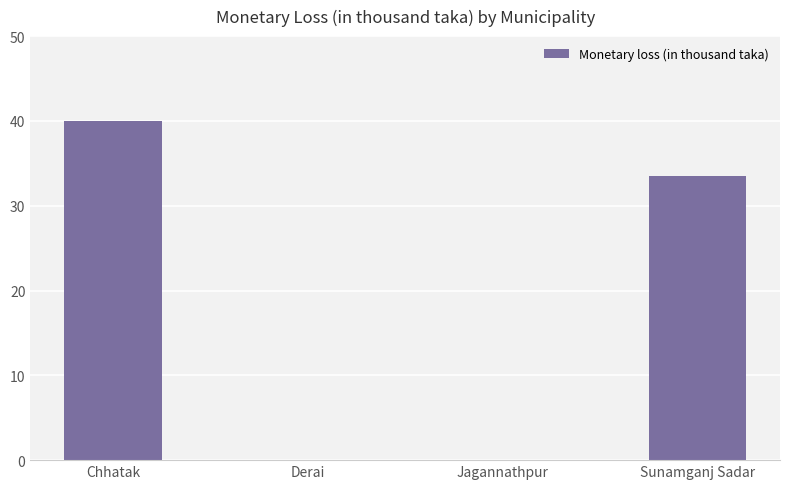

What is the approximate value at Chhatak?

40.0